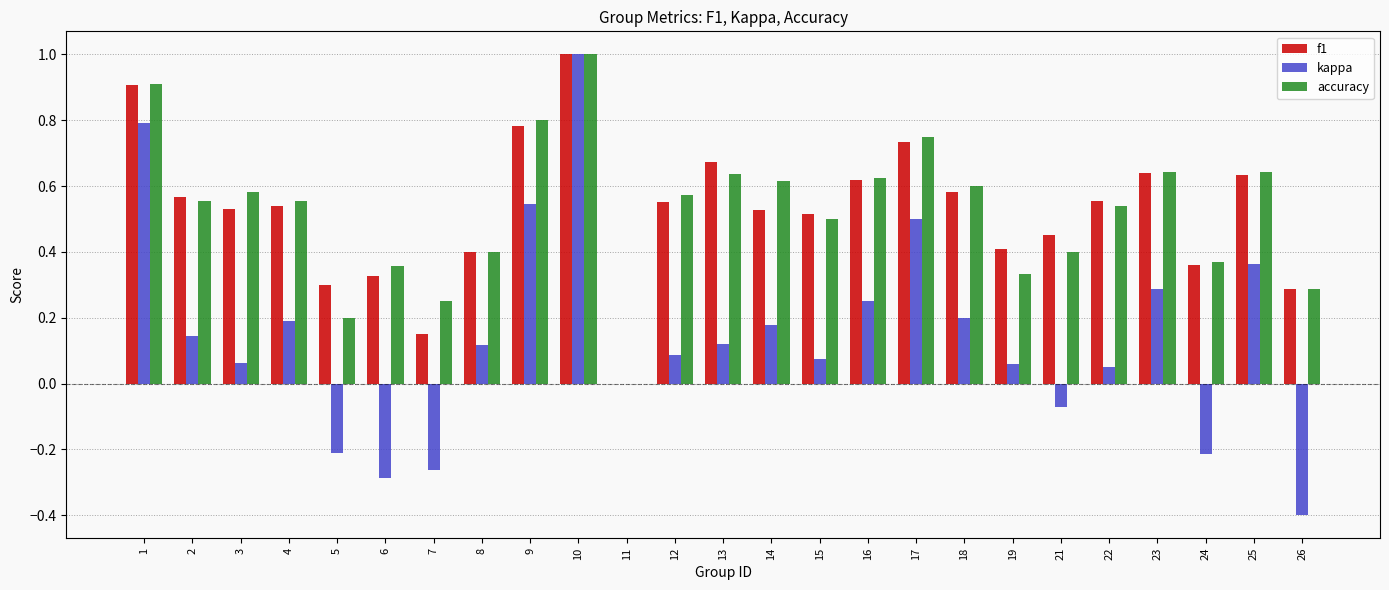

What is the maximum value for accuracy?

1.0